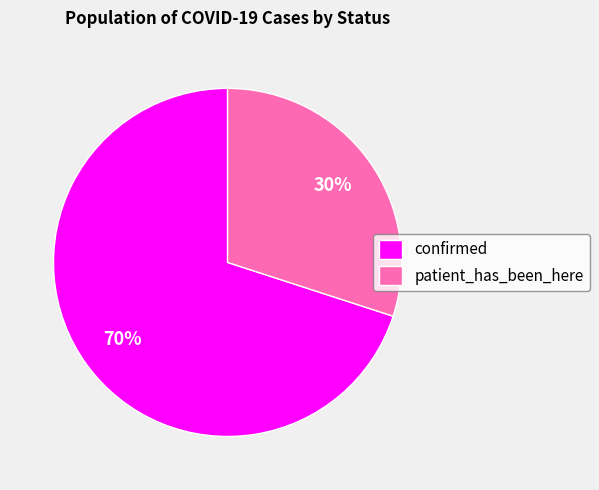

Rank the categories by value from highest to lowest.

confirmed, patient_has_been_here